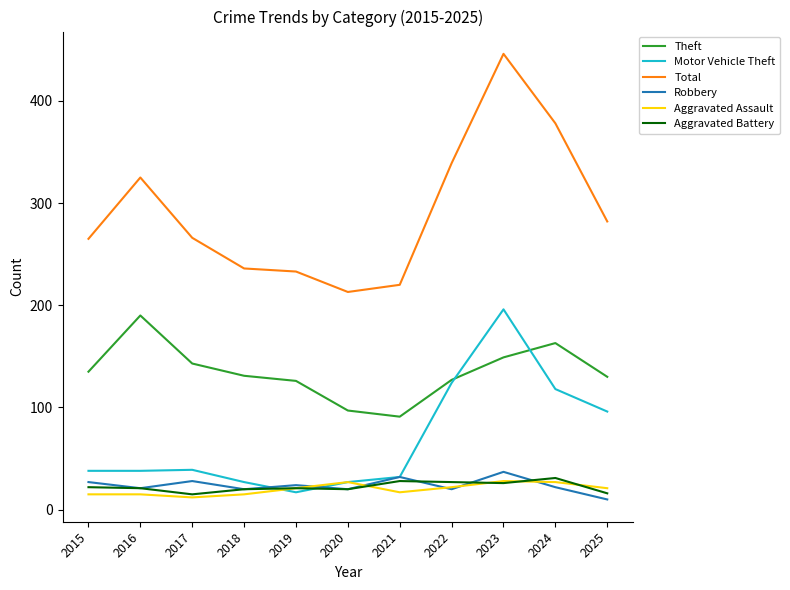

What is the sum of all Robbery values?

261